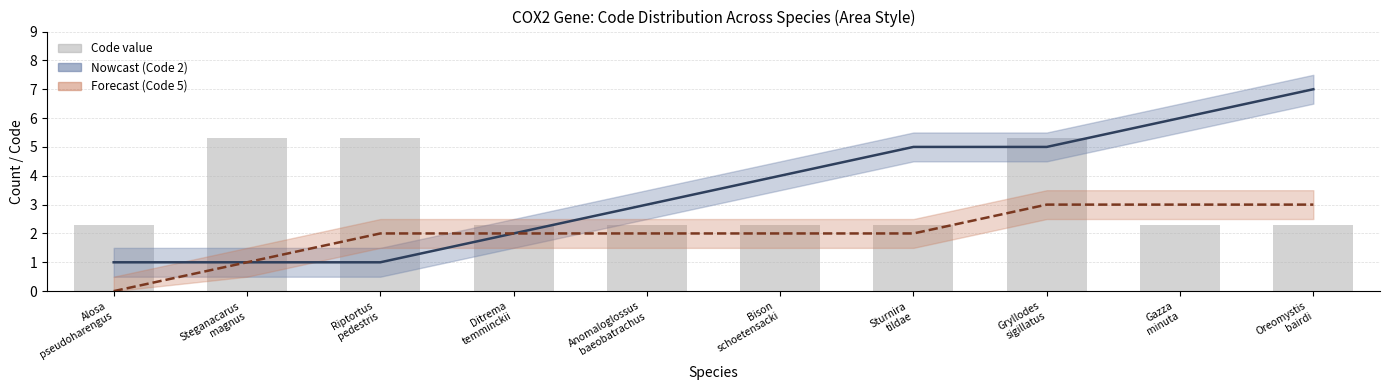

What is the spread (max minus min) of values at Gryllodes
sigillatus?

2.3